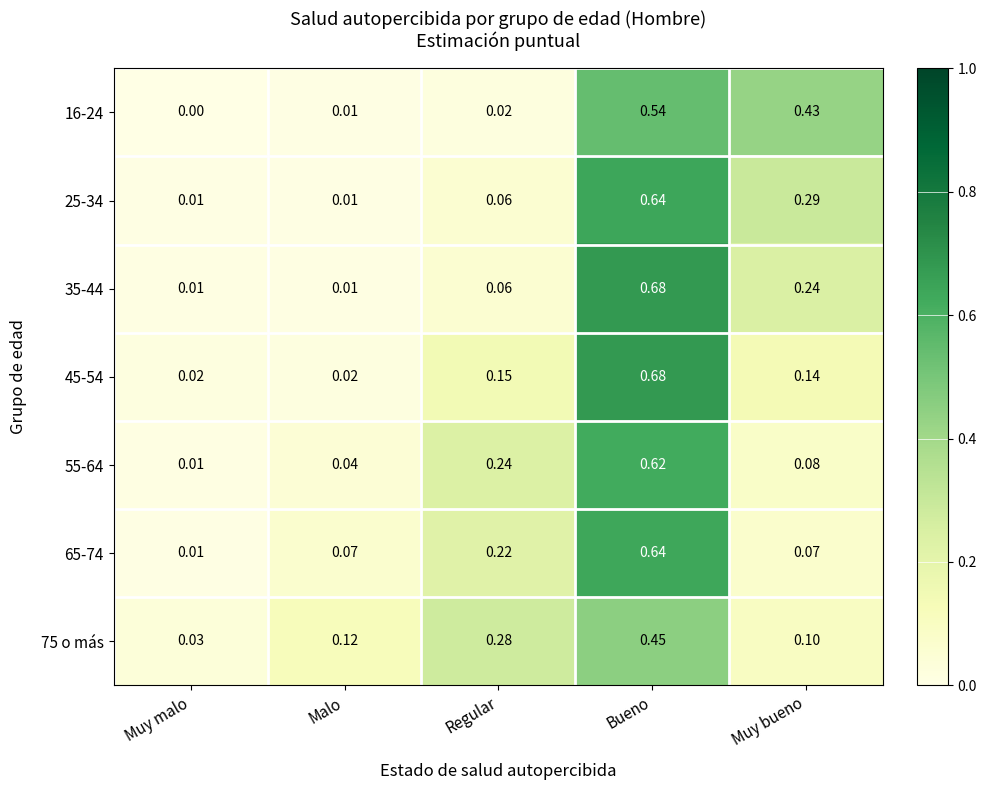

Is the value of 55-64 at Bueno greater than the value of 65-74 at Bueno?

No